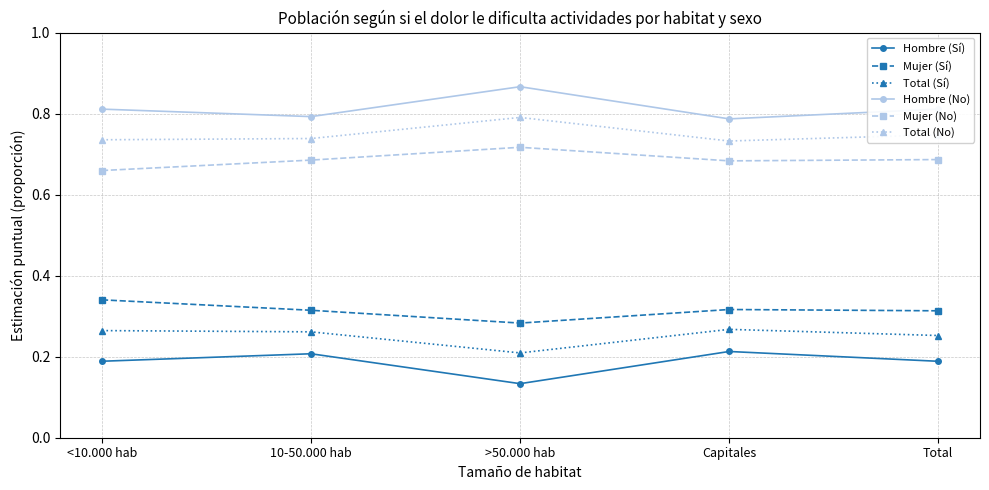

At which category does Mujer (Sí) reach its first local peak?

Capitales